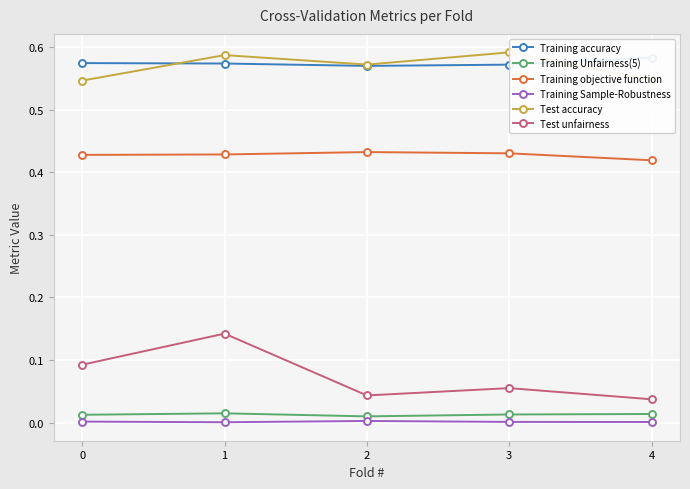

At 4, list the series in order from smallest to largest.

Training Sample-Robustness, Training Unfairness(5), Test unfairness, Training objective function, Test accuracy, Training accuracy